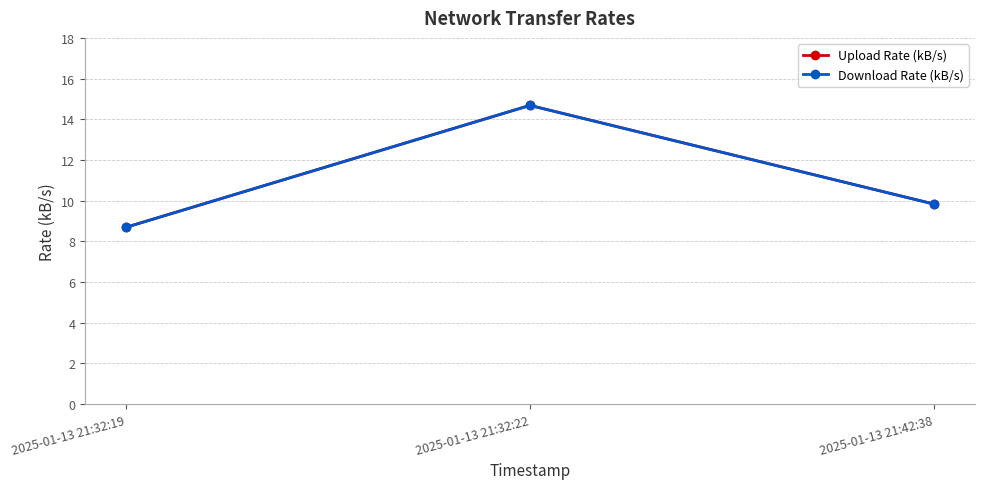

Where is Download Rate (kB/s) nearest to the value 11?

2025-01-13 21:42:38